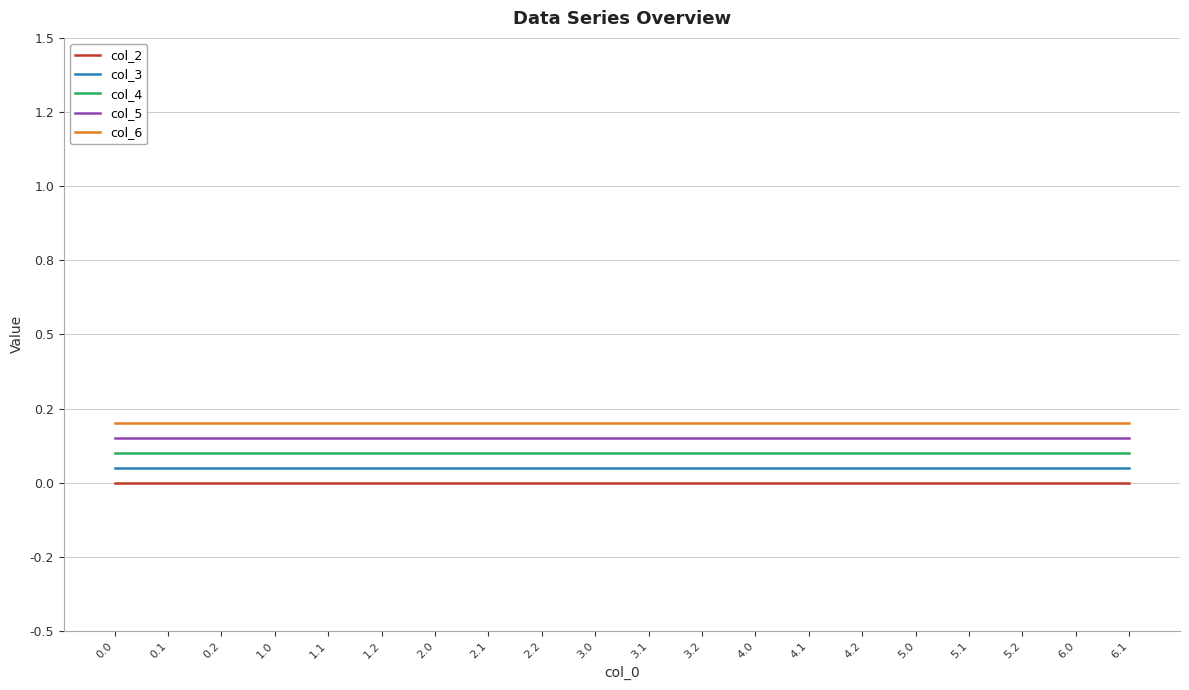

Rank the categories by col_4 value from lowest to highest.

0.0, 0.1, 0.2, 1.0, 1.1, 1.2, 2.0, 2.1, 2.2, 3.0, 3.1, 3.2, 4.0, 4.1, 4.2, 5.0, 5.1, 5.2, 6.0, 6.1